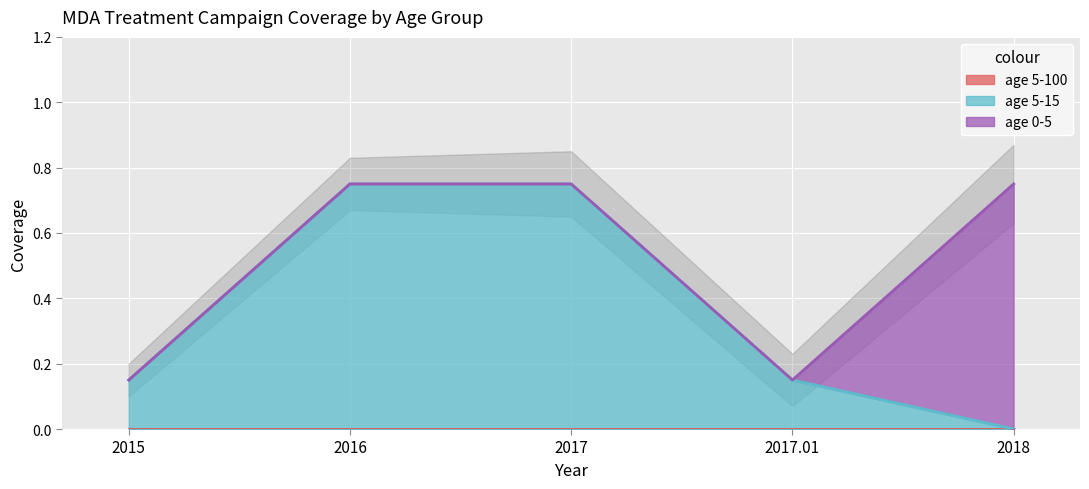

True or false: age 5-15 and age 5-100 cross at least once.

False